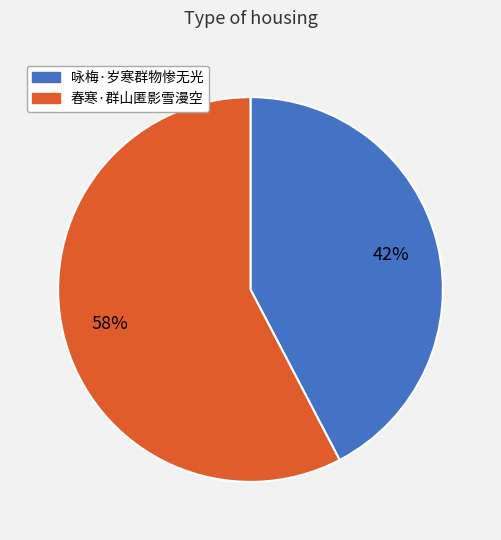

To the nearest percent, what is the combined percentage of 春寒·群山匿影雪漫空 and 咏梅·岁寒群物惨无光?

100%